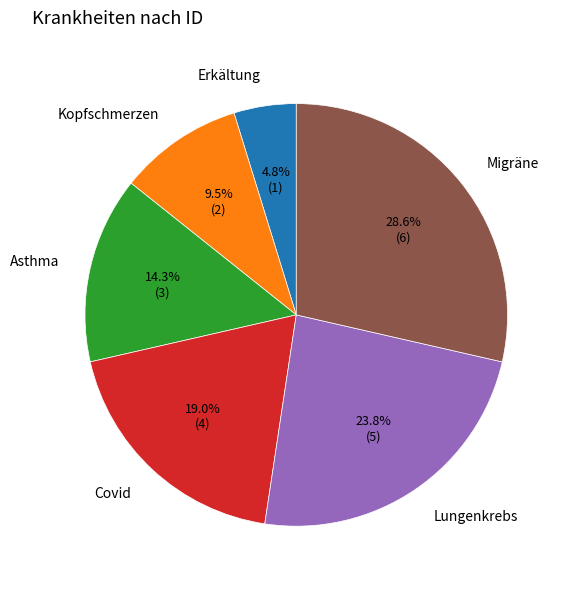

Count the number of slices in the pie.

6